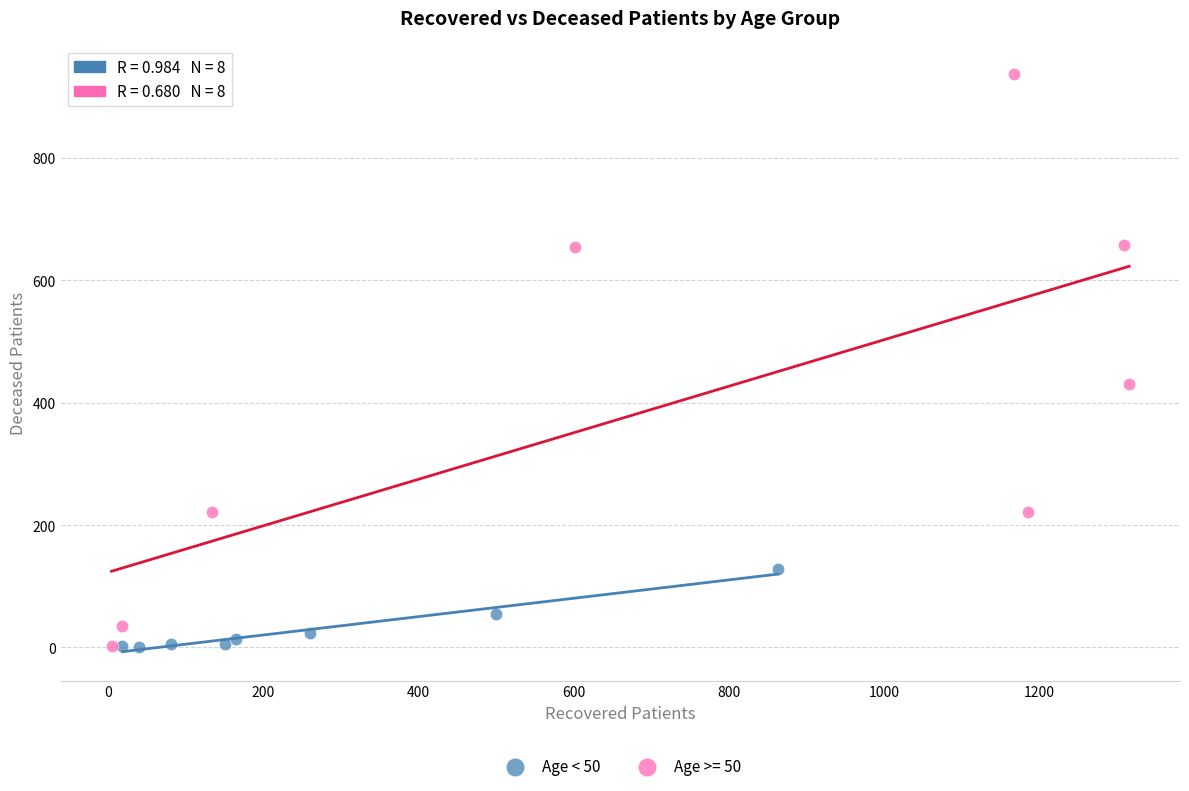

Which series contains the highest Y value?

Age >= 50